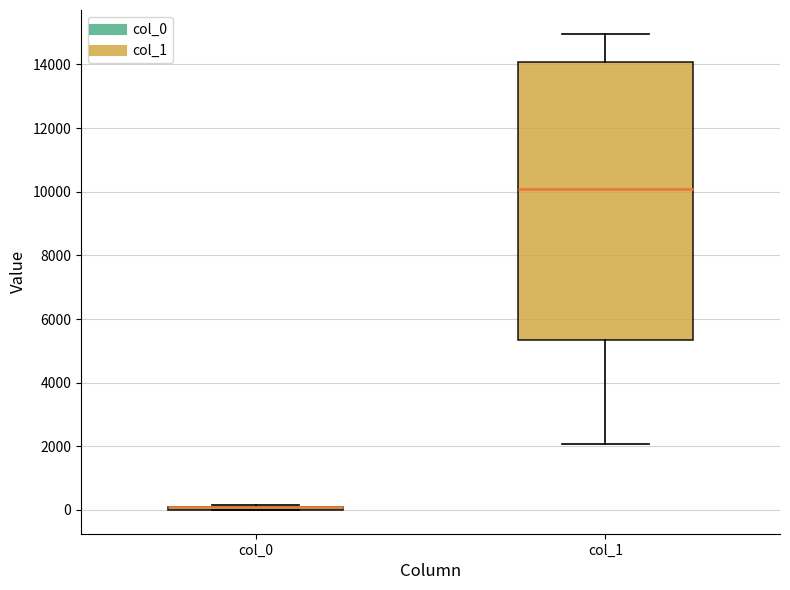

Reading left to right, read every box against the y-axis: the position of its median line, the range the box covers, and the ends of its whiskers. The values are not printed on the chart, so give them approximately, as read against the axis.

col_0: box collapsed to a line at 0, whiskers 0 to 200
col_1: median 10000, box 5400 to 14000, whiskers 2000 to 15000